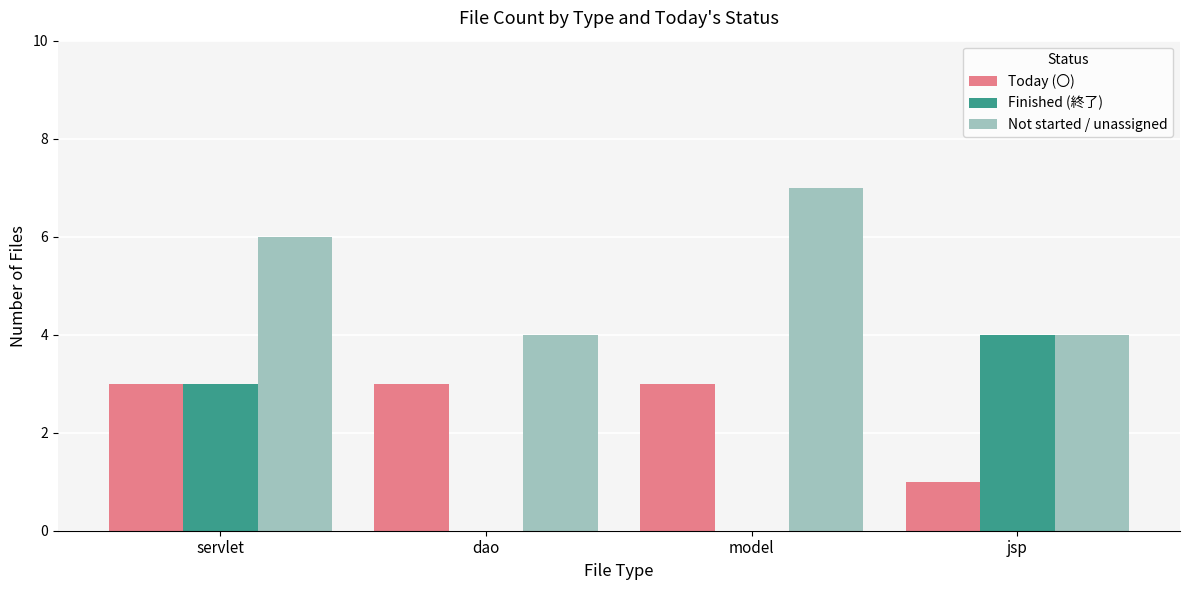

What is the greatest value displayed?

7